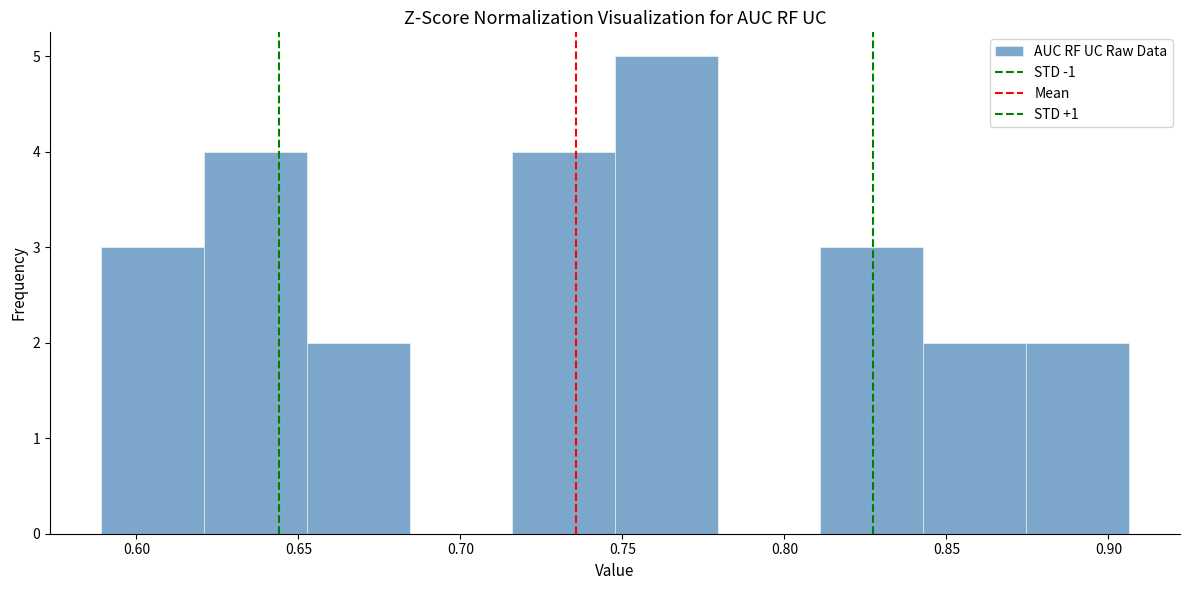

Reading left to right, transcribe this chart: for each bar, give the range it covers on the x-axis and its height. Neither the bar edges nor the heights are printed on the chart, so give them approximately, as read against the axes.

0.590 to 0.620: 3
0.620 to 0.655: 4
0.655 to 0.685: 2
0.685 to 0.715: 0
0.715 to 0.750: 4
0.750 to 0.780: 5
0.780 to 0.810: 0
0.810 to 0.845: 3
0.845 to 0.875: 2
0.875 to 0.905: 2